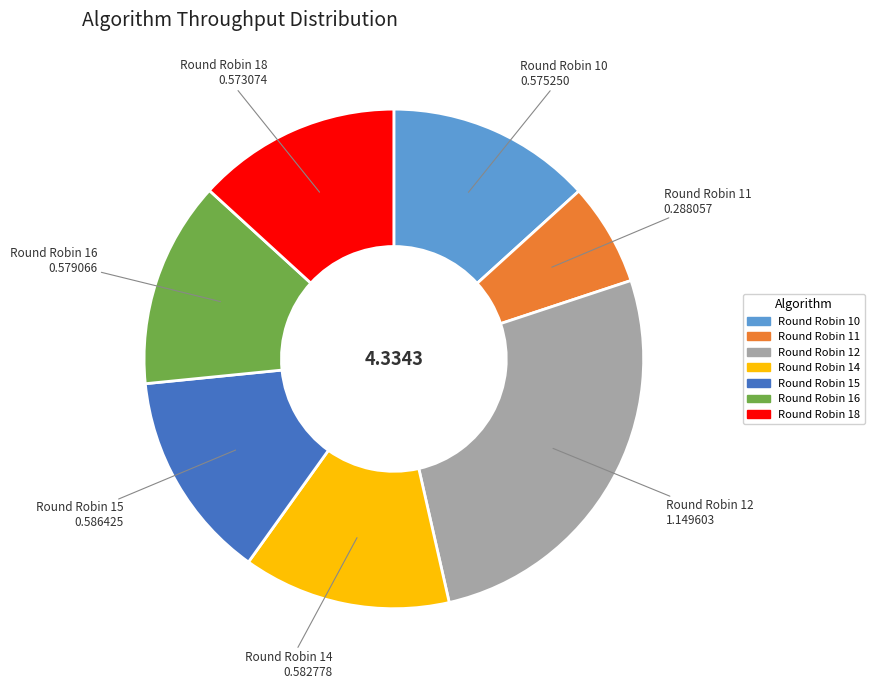

Is there any slice that represents more than half of the pie?

No